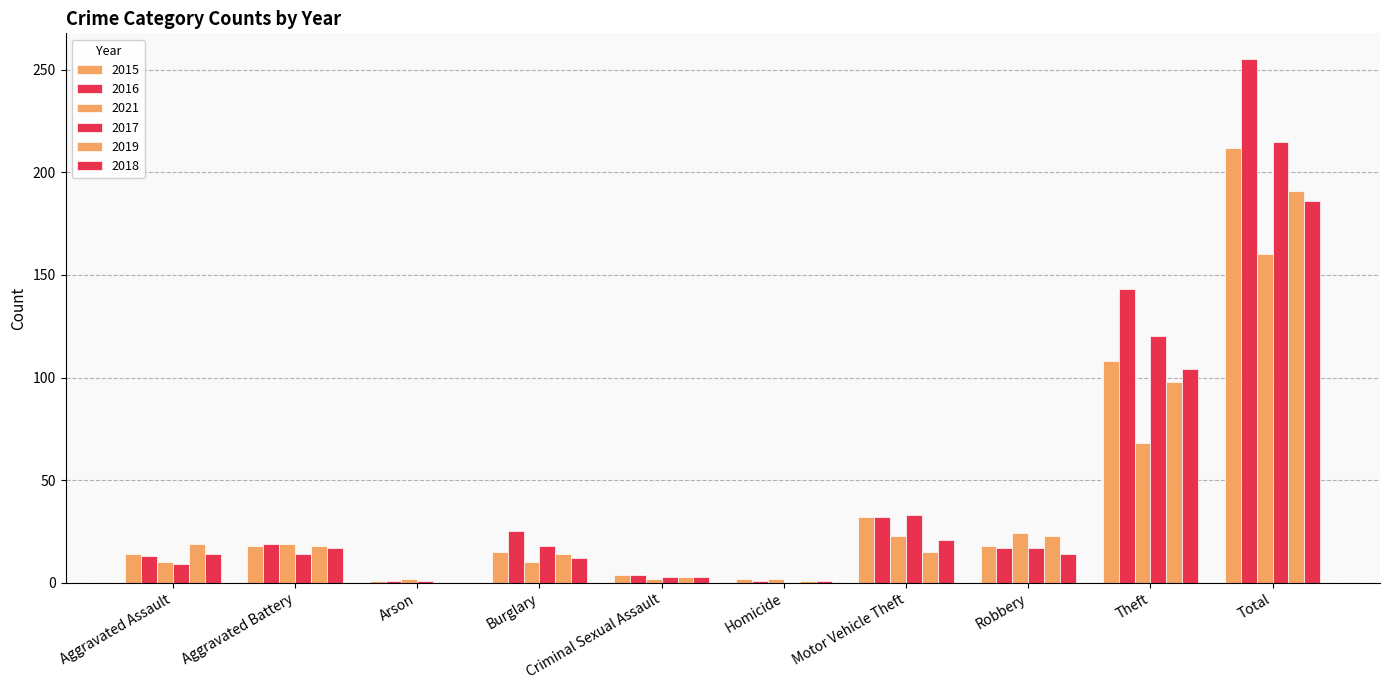

True or false: 2015 has a value of 108 at Theft.

True